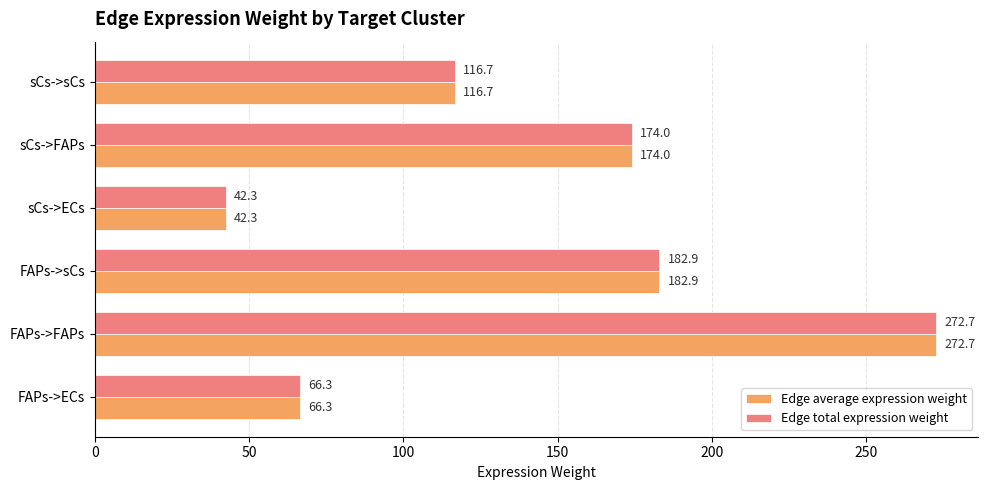

At how many categories does at least one series exceed 77?

4